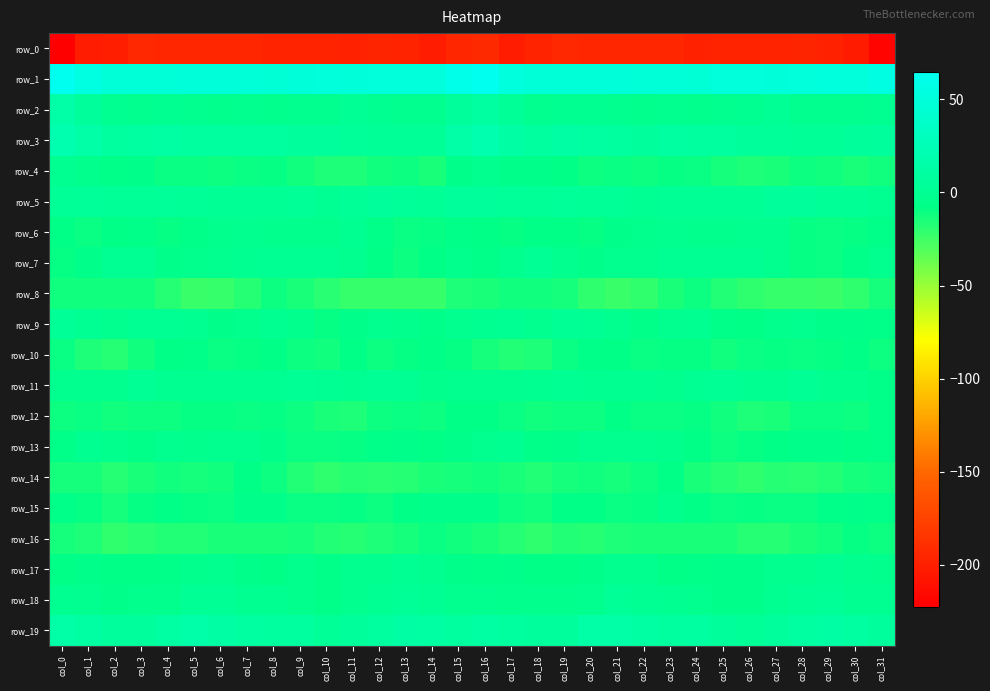

Is the value of row_12 at col_18 greater than the value of row_19 at col_14?

No